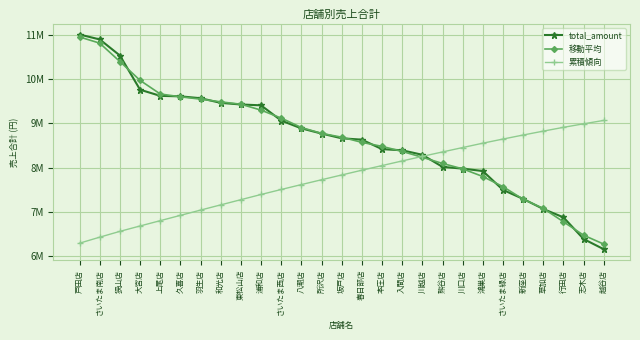

What are all the series names shown in the legend?

total_amount, 移動平均, 累積傾向